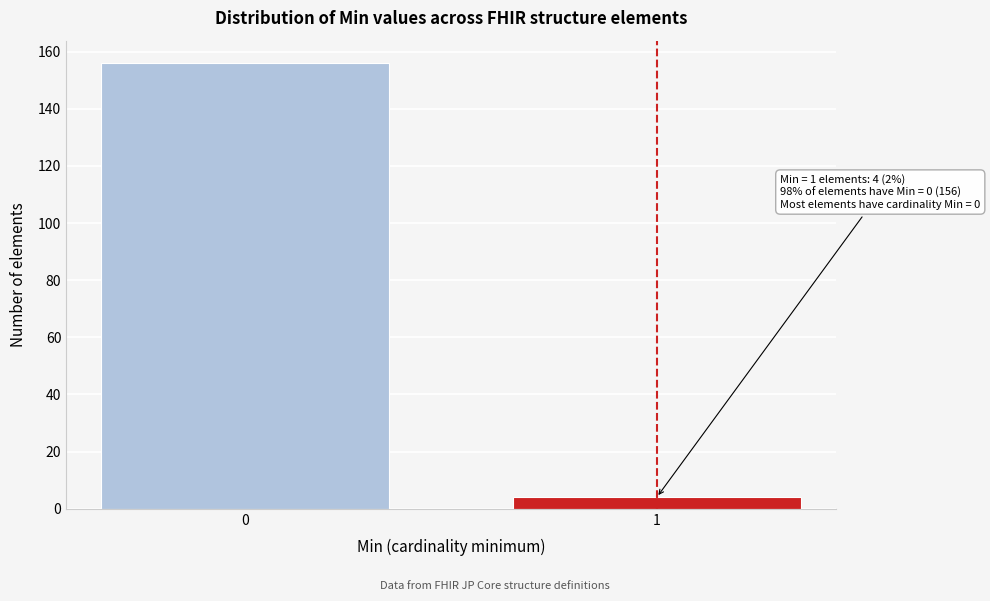

Reading right to left, what are all the values shown in this chart?

4	156